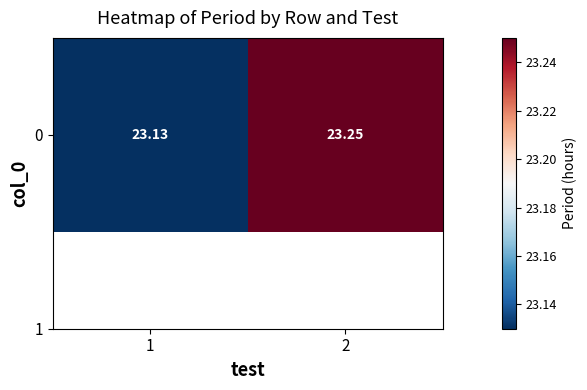

Reading left to right, list all the values displayed in this chart.

23.1	23.3